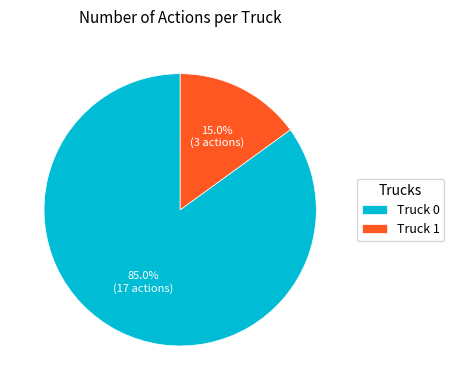

How many slices are in this pie chart?

2